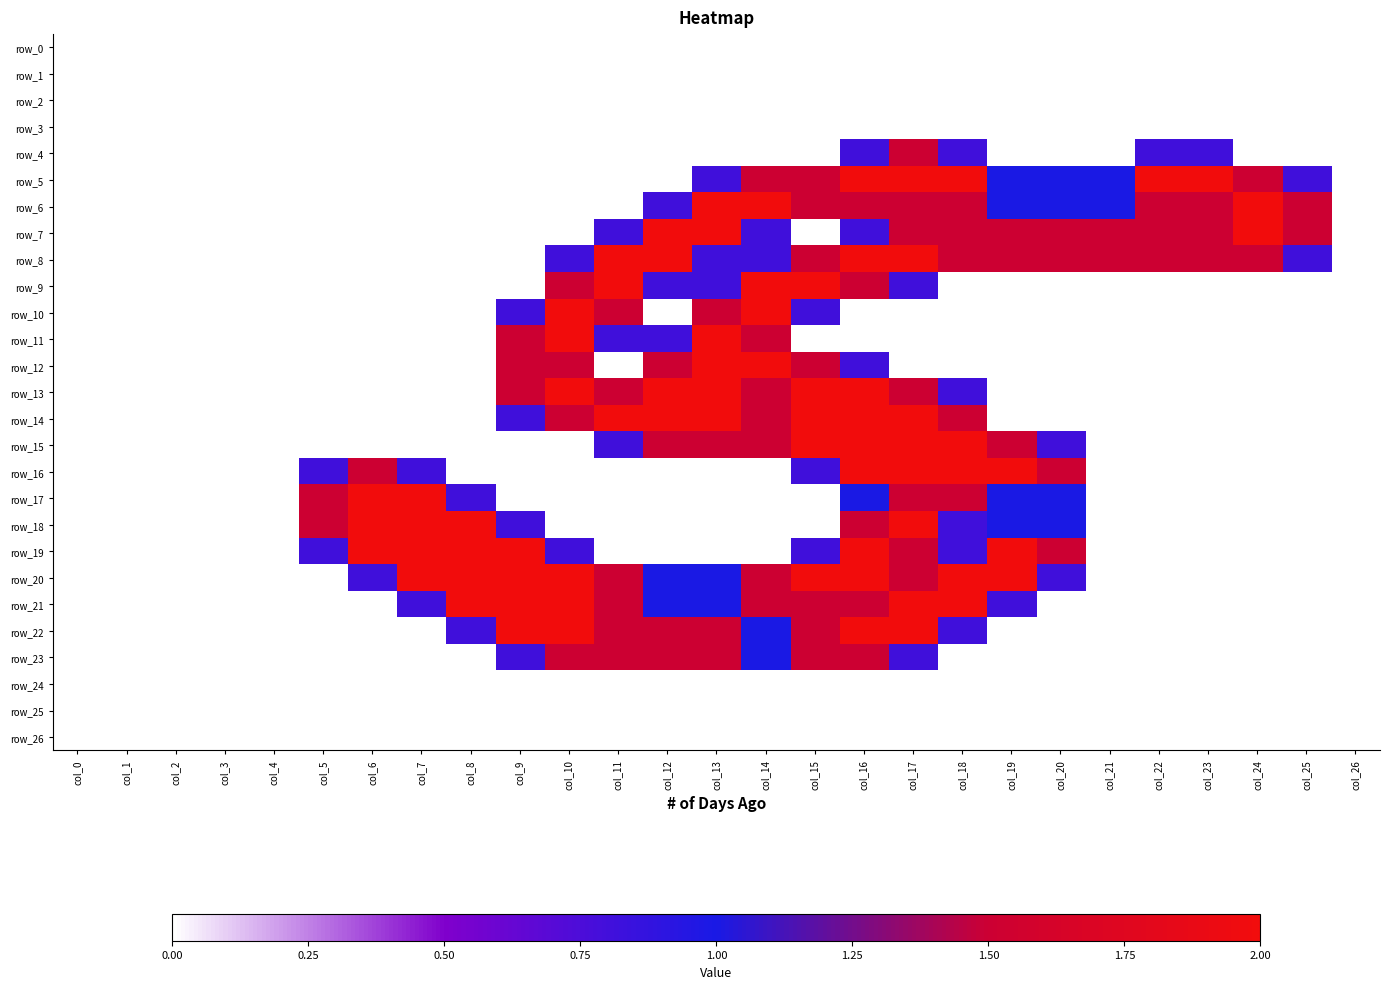

Reading left to right, what are all the values shown in this chart?

row_0: col_0=0.0	col_1=0.0	col_2=0.0	col_3=0.0	col_4=0.0	col_5=0.0	col_6=0.0	col_7=0.0	col_8=0.0	col_9=0.0	col_10=0.0	col_11=0.0	col_12=0.0	col_13=0.0	col_14=0.0	col_15=0.0	col_16=0.0	col_17=0.0	col_18=0.0	col_19=0.0	col_20=0.0	col_21=0.0	col_22=0.0	col_23=0.0	col_24=0.0	col_25=0.0	col_26=0.0
row_1: col_0=0.0	col_1=0.0	col_2=0.0	col_3=0.0	col_4=0.0	col_5=0.0	col_6=0.0	col_7=0.0	col_8=0.0	col_9=0.0	col_10=0.0	col_11=0.0	col_12=0.0	col_13=0.0	col_14=0.0	col_15=0.0	col_16=0.0	col_17=0.0	col_18=0.0	col_19=0.0	col_20=0.0	col_21=0.0	col_22=0.0	col_23=0.0	col_24=0.0	col_25=0.0	col_26=0.0
row_2: col_0=0.0	col_1=0.0	col_2=0.0	col_3=0.0	col_4=0.0	col_5=0.0	col_6=0.0	col_7=0.0	col_8=0.0	col_9=0.0	col_10=0.0	col_11=0.0	col_12=0.0	col_13=0.0	col_14=0.0	col_15=0.0	col_16=0.0	col_17=0.0	col_18=0.0	col_19=0.0	col_20=0.0	col_21=0.0	col_22=0.0	col_23=0.0	col_24=0.0	col_25=0.0	col_26=0.0
row_3: col_0=0.0	col_1=0.0	col_2=0.0	col_3=0.0	col_4=0.0	col_5=0.0	col_6=0.0	col_7=0.0	col_8=0.0	col_9=0.0	col_10=0.0	col_11=0.0	col_12=0.0	col_13=0.0	col_14=0.0	col_15=0.0	col_16=0.0	col_17=0.0	col_18=0.0	col_19=0.0	col_20=0.0	col_21=0.0	col_22=0.0	col_23=0.0	col_24=0.0	col_25=0.0	col_26=0.0
row_4: col_0=0.0	col_1=0.0	col_2=0.0	col_3=0.0	col_4=0.0	col_5=0.0	col_6=0.0	col_7=0.0	col_8=0.0	col_9=0.0	col_10=0.0	col_11=0.0	col_12=0.0	col_13=0.0	col_14=0.0	col_15=0.0	col_16=0.8	col_17=1.5	col_18=0.8	col_19=0.0	col_20=0.0	col_21=0.0	col_22=0.8	col_23=0.8	col_24=0.0	col_25=0.0	col_26=0.0
row_5: col_0=0.0	col_1=0.0	col_2=0.0	col_3=0.0	col_4=0.0	col_5=0.0	col_6=0.0	col_7=0.0	col_8=0.0	col_9=0.0	col_10=0.0	col_11=0.0	col_12=0.0	col_13=0.8	col_14=1.5	col_15=1.5	col_16=2.0	col_17=2.0	col_18=2.0	col_19=1.0	col_20=1.0	col_21=1.0	col_22=2.0	col_23=2.0	col_24=1.5	col_25=0.8	col_26=0.0
row_6: col_0=0.0	col_1=0.0	col_2=0.0	col_3=0.0	col_4=0.0	col_5=0.0	col_6=0.0	col_7=0.0	col_8=0.0	col_9=0.0	col_10=0.0	col_11=0.0	col_12=0.8	col_13=2.0	col_14=2.0	col_15=1.5	col_16=1.5	col_17=1.5	col_18=1.5	col_19=1.0	col_20=1.0	col_21=1.0	col_22=1.5	col_23=1.5	col_24=2.0	col_25=1.5	col_26=0.0
row_7: col_0=0.0	col_1=0.0	col_2=0.0	col_3=0.0	col_4=0.0	col_5=0.0	col_6=0.0	col_7=0.0	col_8=0.0	col_9=0.0	col_10=0.0	col_11=0.8	col_12=2.0	col_13=2.0	col_14=0.8	col_15=0.0	col_16=0.8	col_17=1.5	col_18=1.5	col_19=1.5	col_20=1.5	col_21=1.5	col_22=1.5	col_23=1.5	col_24=2.0	col_25=1.5	col_26=0.0
row_8: col_0=0.0	col_1=0.0	col_2=0.0	col_3=0.0	col_4=0.0	col_5=0.0	col_6=0.0	col_7=0.0	col_8=0.0	col_9=0.0	col_10=0.8	col_11=2.0	col_12=2.0	col_13=0.8	col_14=0.8	col_15=1.5	col_16=2.0	col_17=2.0	col_18=1.5	col_19=1.5	col_20=1.5	col_21=1.5	col_22=1.5	col_23=1.5	col_24=1.5	col_25=0.8	col_26=0.0
row_9: col_0=0.0	col_1=0.0	col_2=0.0	col_3=0.0	col_4=0.0	col_5=0.0	col_6=0.0	col_7=0.0	col_8=0.0	col_9=0.0	col_10=1.5	col_11=2.0	col_12=0.8	col_13=0.8	col_14=2.0	col_15=2.0	col_16=1.5	col_17=0.8	col_18=0.0	col_19=0.0	col_20=0.0	col_21=0.0	col_22=0.0	col_23=0.0	col_24=0.0	col_25=0.0	col_26=0.0
row_10: col_0=0.0	col_1=0.0	col_2=0.0	col_3=0.0	col_4=0.0	col_5=0.0	col_6=0.0	col_7=0.0	col_8=0.0	col_9=0.8	col_10=2.0	col_11=1.5	col_12=0.0	col_13=1.5	col_14=2.0	col_15=0.8	col_16=0.0	col_17=0.0	col_18=0.0	col_19=0.0	col_20=0.0	col_21=0.0	col_22=0.0	col_23=0.0	col_24=0.0	col_25=0.0	col_26=0.0
row_11: col_0=0.0	col_1=0.0	col_2=0.0	col_3=0.0	col_4=0.0	col_5=0.0	col_6=0.0	col_7=0.0	col_8=0.0	col_9=1.5	col_10=2.0	col_11=0.8	col_12=0.8	col_13=2.0	col_14=1.5	col_15=0.0	col_16=0.0	col_17=0.0	col_18=0.0	col_19=0.0	col_20=0.0	col_21=0.0	col_22=0.0	col_23=0.0	col_24=0.0	col_25=0.0	col_26=0.0
row_12: col_0=0.0	col_1=0.0	col_2=0.0	col_3=0.0	col_4=0.0	col_5=0.0	col_6=0.0	col_7=0.0	col_8=0.0	col_9=1.5	col_10=1.5	col_11=0.0	col_12=1.5	col_13=2.0	col_14=2.0	col_15=1.5	col_16=0.8	col_17=0.0	col_18=0.0	col_19=0.0	col_20=0.0	col_21=0.0	col_22=0.0	col_23=0.0	col_24=0.0	col_25=0.0	col_26=0.0
row_13: col_0=0.0	col_1=0.0	col_2=0.0	col_3=0.0	col_4=0.0	col_5=0.0	col_6=0.0	col_7=0.0	col_8=0.0	col_9=1.5	col_10=2.0	col_11=1.5	col_12=2.0	col_13=2.0	col_14=1.5	col_15=2.0	col_16=2.0	col_17=1.5	col_18=0.8	col_19=0.0	col_20=0.0	col_21=0.0	col_22=0.0	col_23=0.0	col_24=0.0	col_25=0.0	col_26=0.0
row_14: col_0=0.0	col_1=0.0	col_2=0.0	col_3=0.0	col_4=0.0	col_5=0.0	col_6=0.0	col_7=0.0	col_8=0.0	col_9=0.8	col_10=1.5	col_11=2.0	col_12=2.0	col_13=2.0	col_14=1.5	col_15=2.0	col_16=2.0	col_17=2.0	col_18=1.5	col_19=0.0	col_20=0.0	col_21=0.0	col_22=0.0	col_23=0.0	col_24=0.0	col_25=0.0	col_26=0.0
row_15: col_0=0.0	col_1=0.0	col_2=0.0	col_3=0.0	col_4=0.0	col_5=0.0	col_6=0.0	col_7=0.0	col_8=0.0	col_9=0.0	col_10=0.0	col_11=0.8	col_12=1.5	col_13=1.5	col_14=1.5	col_15=2.0	col_16=2.0	col_17=2.0	col_18=2.0	col_19=1.5	col_20=0.8	col_21=0.0	col_22=0.0	col_23=0.0	col_24=0.0	col_25=0.0	col_26=0.0
row_16: col_0=0.0	col_1=0.0	col_2=0.0	col_3=0.0	col_4=0.0	col_5=0.8	col_6=1.5	col_7=0.8	col_8=0.0	col_9=0.0	col_10=0.0	col_11=0.0	col_12=0.0	col_13=0.0	col_14=0.0	col_15=0.8	col_16=2.0	col_17=2.0	col_18=2.0	col_19=2.0	col_20=1.5	col_21=0.0	col_22=0.0	col_23=0.0	col_24=0.0	col_25=0.0	col_26=0.0
row_17: col_0=0.0	col_1=0.0	col_2=0.0	col_3=0.0	col_4=0.0	col_5=1.5	col_6=2.0	col_7=2.0	col_8=0.8	col_9=0.0	col_10=0.0	col_11=0.0	col_12=0.0	col_13=0.0	col_14=0.0	col_15=0.0	col_16=1.0	col_17=1.5	col_18=1.5	col_19=1.0	col_20=1.0	col_21=0.0	col_22=0.0	col_23=0.0	col_24=0.0	col_25=0.0	col_26=0.0
row_18: col_0=0.0	col_1=0.0	col_2=0.0	col_3=0.0	col_4=0.0	col_5=1.5	col_6=2.0	col_7=2.0	col_8=2.0	col_9=0.8	col_10=0.0	col_11=0.0	col_12=0.0	col_13=0.0	col_14=0.0	col_15=0.0	col_16=1.5	col_17=2.0	col_18=0.8	col_19=1.0	col_20=1.0	col_21=0.0	col_22=0.0	col_23=0.0	col_24=0.0	col_25=0.0	col_26=0.0
row_19: col_0=0.0	col_1=0.0	col_2=0.0	col_3=0.0	col_4=0.0	col_5=0.8	col_6=2.0	col_7=2.0	col_8=2.0	col_9=2.0	col_10=0.8	col_11=0.0	col_12=0.0	col_13=0.0	col_14=0.0	col_15=0.8	col_16=2.0	col_17=1.5	col_18=0.8	col_19=2.0	col_20=1.5	col_21=0.0	col_22=0.0	col_23=0.0	col_24=0.0	col_25=0.0	col_26=0.0
row_20: col_0=0.0	col_1=0.0	col_2=0.0	col_3=0.0	col_4=0.0	col_5=0.0	col_6=0.8	col_7=2.0	col_8=2.0	col_9=2.0	col_10=2.0	col_11=1.5	col_12=1.0	col_13=1.0	col_14=1.5	col_15=2.0	col_16=2.0	col_17=1.5	col_18=2.0	col_19=2.0	col_20=0.8	col_21=0.0	col_22=0.0	col_23=0.0	col_24=0.0	col_25=0.0	col_26=0.0
row_21: col_0=0.0	col_1=0.0	col_2=0.0	col_3=0.0	col_4=0.0	col_5=0.0	col_6=0.0	col_7=0.8	col_8=2.0	col_9=2.0	col_10=2.0	col_11=1.5	col_12=1.0	col_13=1.0	col_14=1.5	col_15=1.5	col_16=1.5	col_17=2.0	col_18=2.0	col_19=0.8	col_20=0.0	col_21=0.0	col_22=0.0	col_23=0.0	col_24=0.0	col_25=0.0	col_26=0.0
row_22: col_0=0.0	col_1=0.0	col_2=0.0	col_3=0.0	col_4=0.0	col_5=0.0	col_6=0.0	col_7=0.0	col_8=0.8	col_9=2.0	col_10=2.0	col_11=1.5	col_12=1.5	col_13=1.5	col_14=1.0	col_15=1.5	col_16=2.0	col_17=2.0	col_18=0.8	col_19=0.0	col_20=0.0	col_21=0.0	col_22=0.0	col_23=0.0	col_24=0.0	col_25=0.0	col_26=0.0
row_23: col_0=0.0	col_1=0.0	col_2=0.0	col_3=0.0	col_4=0.0	col_5=0.0	col_6=0.0	col_7=0.0	col_8=0.0	col_9=0.8	col_10=1.5	col_11=1.5	col_12=1.5	col_13=1.5	col_14=1.0	col_15=1.5	col_16=1.5	col_17=0.8	col_18=0.0	col_19=0.0	col_20=0.0	col_21=0.0	col_22=0.0	col_23=0.0	col_24=0.0	col_25=0.0	col_26=0.0
row_24: col_0=0.0	col_1=0.0	col_2=0.0	col_3=0.0	col_4=0.0	col_5=0.0	col_6=0.0	col_7=0.0	col_8=0.0	col_9=0.0	col_10=0.0	col_11=0.0	col_12=0.0	col_13=0.0	col_14=0.0	col_15=0.0	col_16=0.0	col_17=0.0	col_18=0.0	col_19=0.0	col_20=0.0	col_21=0.0	col_22=0.0	col_23=0.0	col_24=0.0	col_25=0.0	col_26=0.0
row_25: col_0=0.0	col_1=0.0	col_2=0.0	col_3=0.0	col_4=0.0	col_5=0.0	col_6=0.0	col_7=0.0	col_8=0.0	col_9=0.0	col_10=0.0	col_11=0.0	col_12=0.0	col_13=0.0	col_14=0.0	col_15=0.0	col_16=0.0	col_17=0.0	col_18=0.0	col_19=0.0	col_20=0.0	col_21=0.0	col_22=0.0	col_23=0.0	col_24=0.0	col_25=0.0	col_26=0.0
row_26: col_0=0.0	col_1=0.0	col_2=0.0	col_3=0.0	col_4=0.0	col_5=0.0	col_6=0.0	col_7=0.0	col_8=0.0	col_9=0.0	col_10=0.0	col_11=0.0	col_12=0.0	col_13=0.0	col_14=0.0	col_15=0.0	col_16=0.0	col_17=0.0	col_18=0.0	col_19=0.0	col_20=0.0	col_21=0.0	col_22=0.0	col_23=0.0	col_24=0.0	col_25=0.0	col_26=0.0